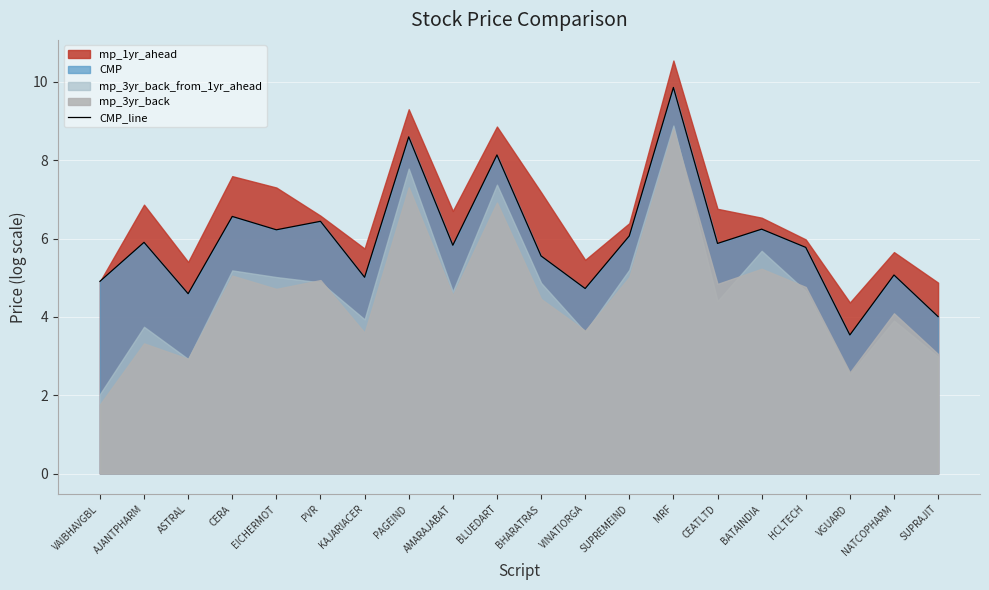

Reading left to right, transcribe all the data shown in this chart.

4.9	5.9	4.6	6.6	6.2	6.4	5.0	8.6	5.8	8.1	5.6	4.7	6.1	9.9	5.9	6.2	5.8	3.5	5.1	4.0